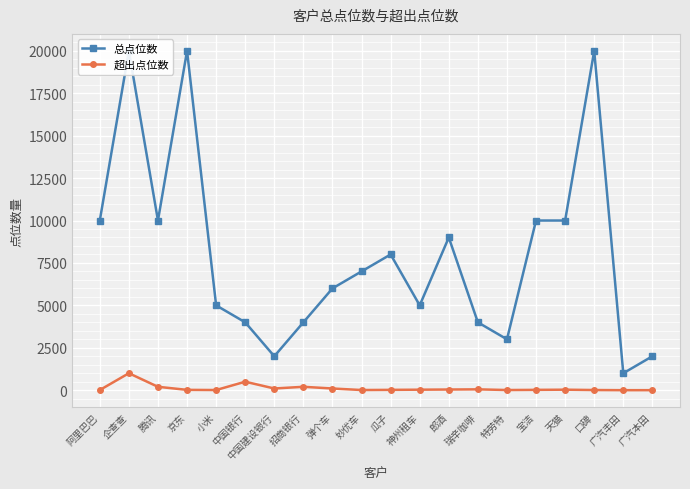

The value of 总点位数 at 中国银行 is 4000. True or false?

True